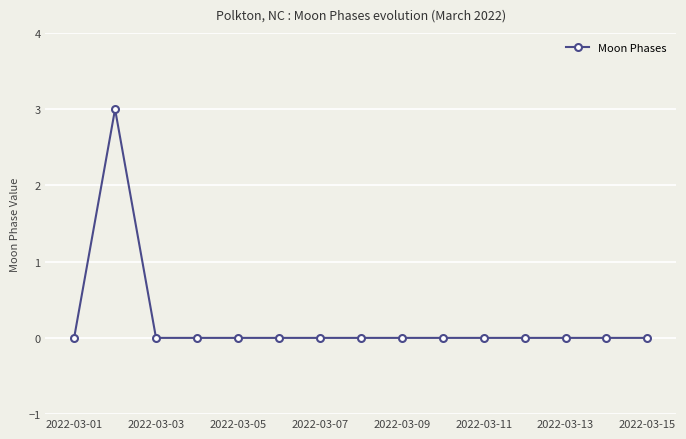

True or false: the data has more than 0 interior local peaks.

True